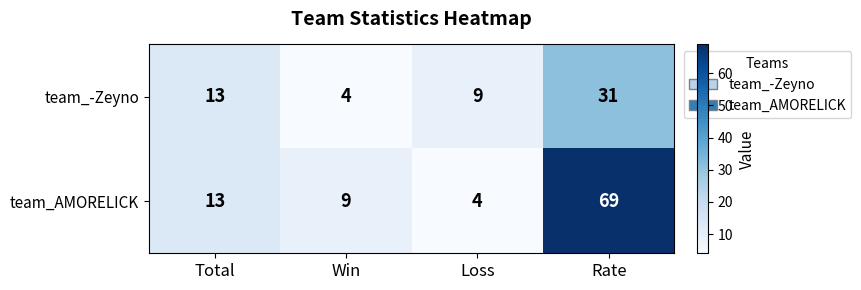

What is the minimum value shown in the chart?

4